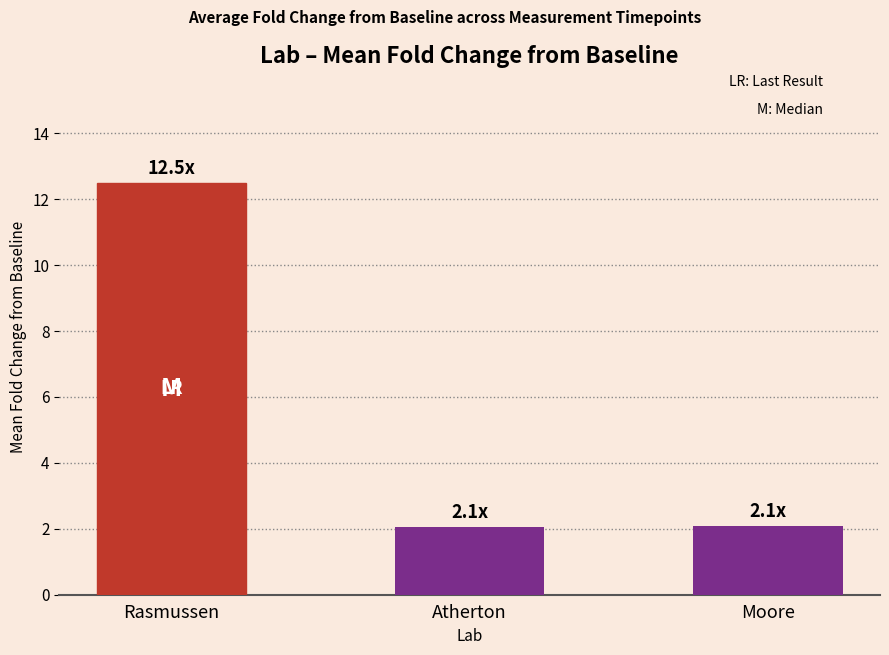

Reading left to right, transcribe all the data shown in this chart.

Rasmussen=12.5	Atherton=2.1	Moore=2.1